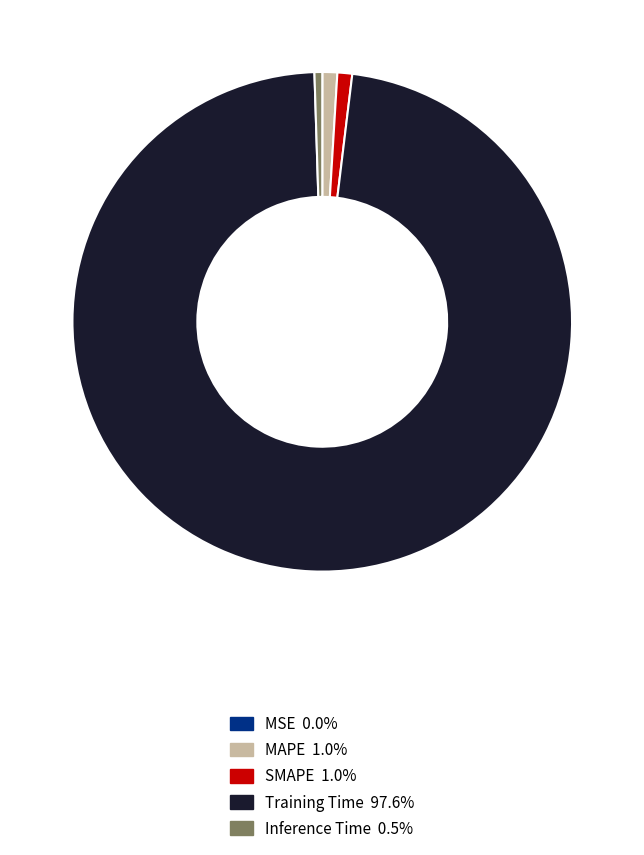

Is the sum of SMAPE and Training Time greater than half?

Yes